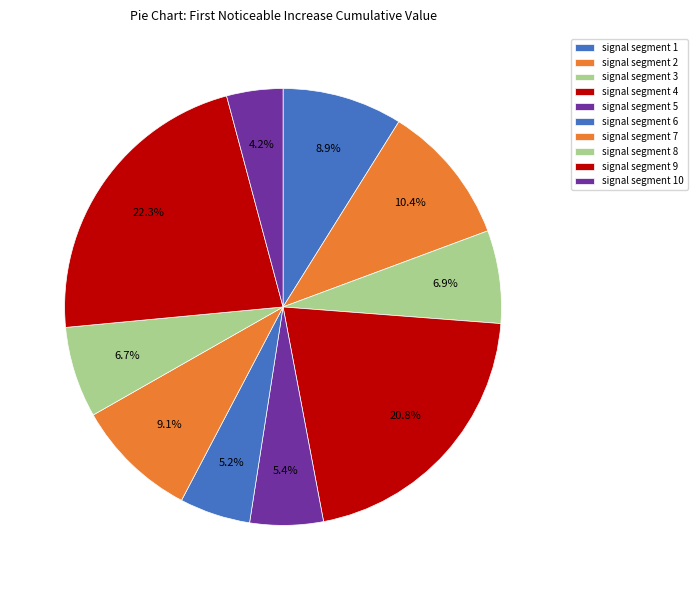

What is the smallest slice in the pie chart?

signal segment 10